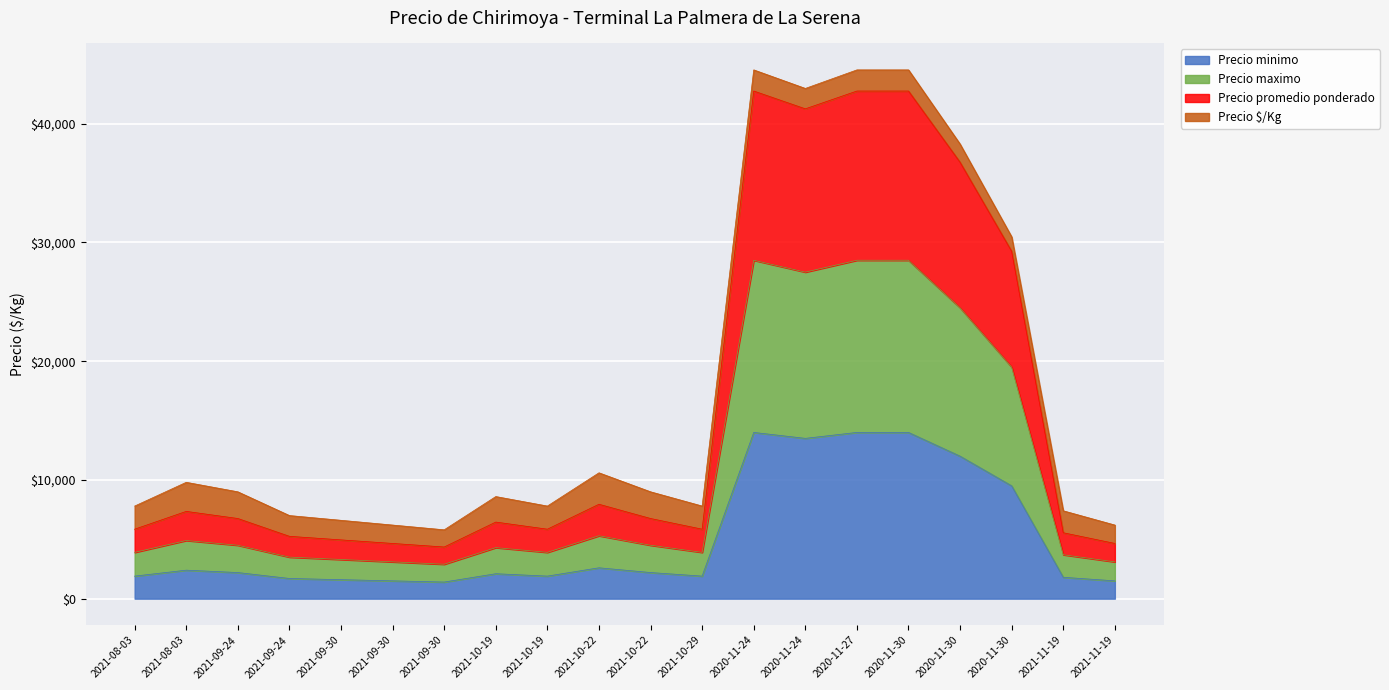

What is the lowest value of the Precio promedio ponderado series?

4350